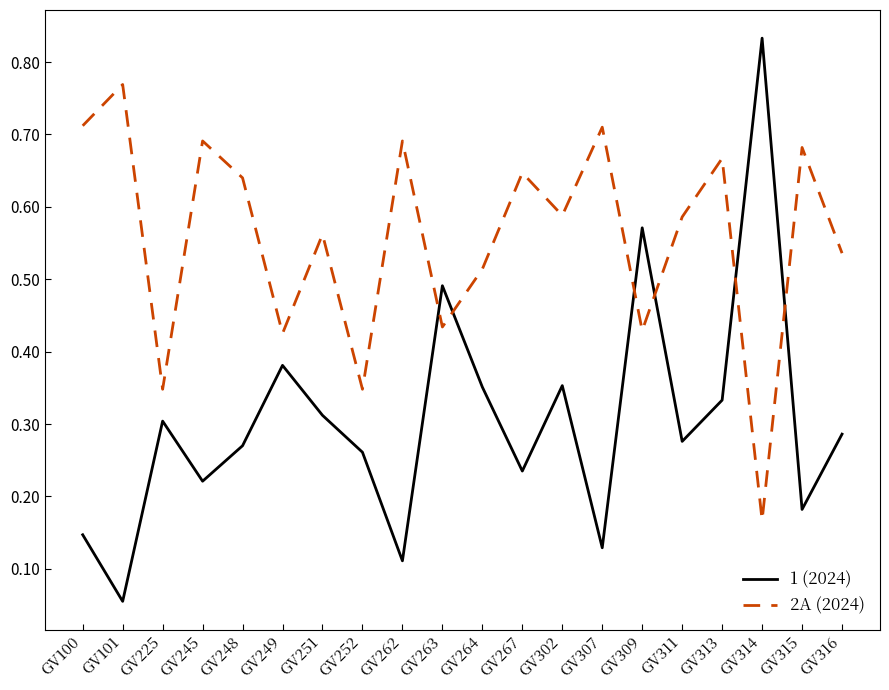

List the series in order of their peak value, lowest first.

2A (2024), 1 (2024)